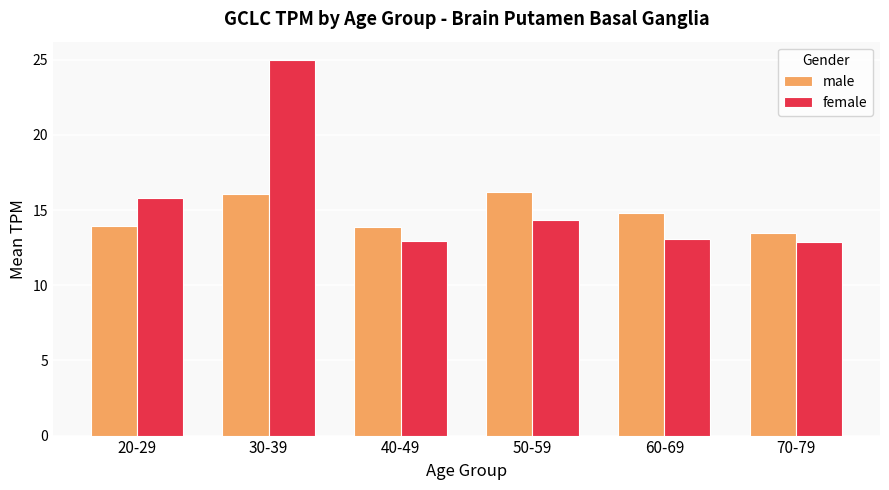

How many categories are shown in the chart?

6